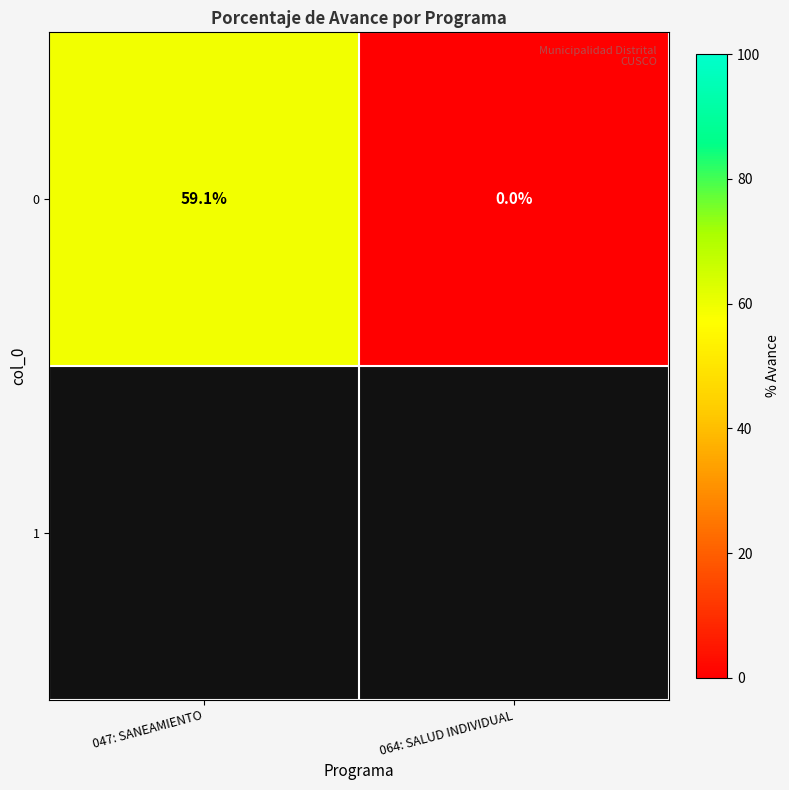

What is the sum of the values at 064: SALUD INDIVIDUAL and 047: SANEAMIENTO?

59.1